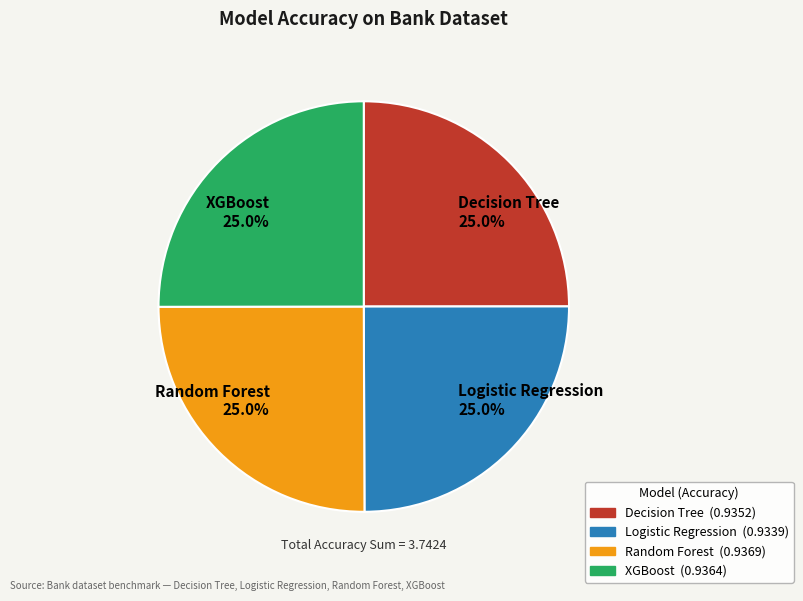

How many slices are in this pie chart?

4